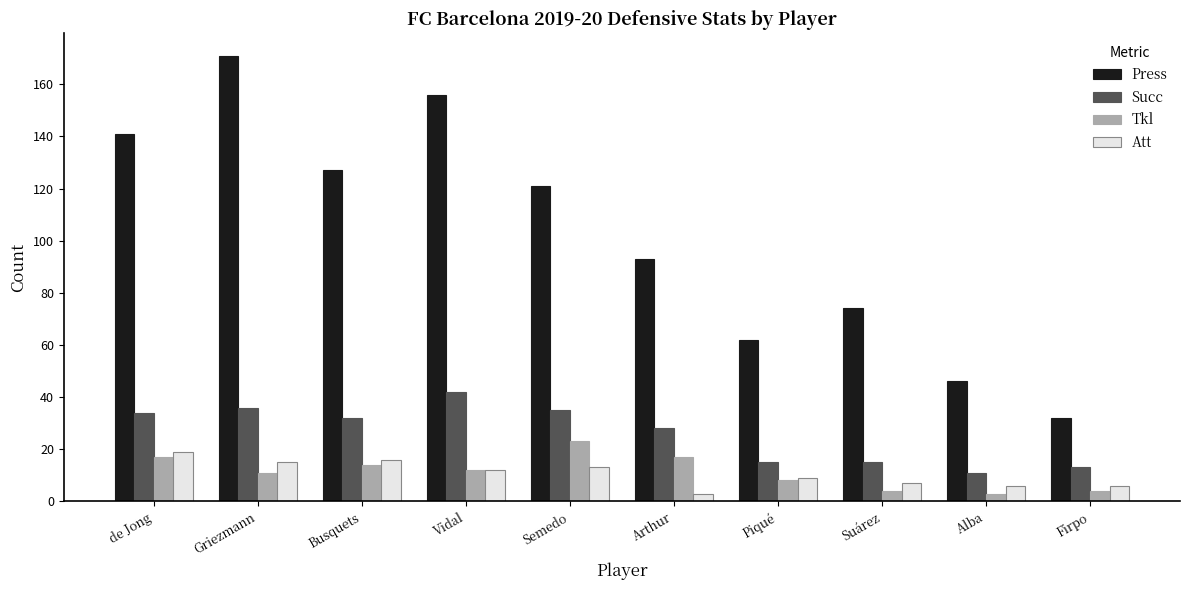

What is the minimum value for Press?

32